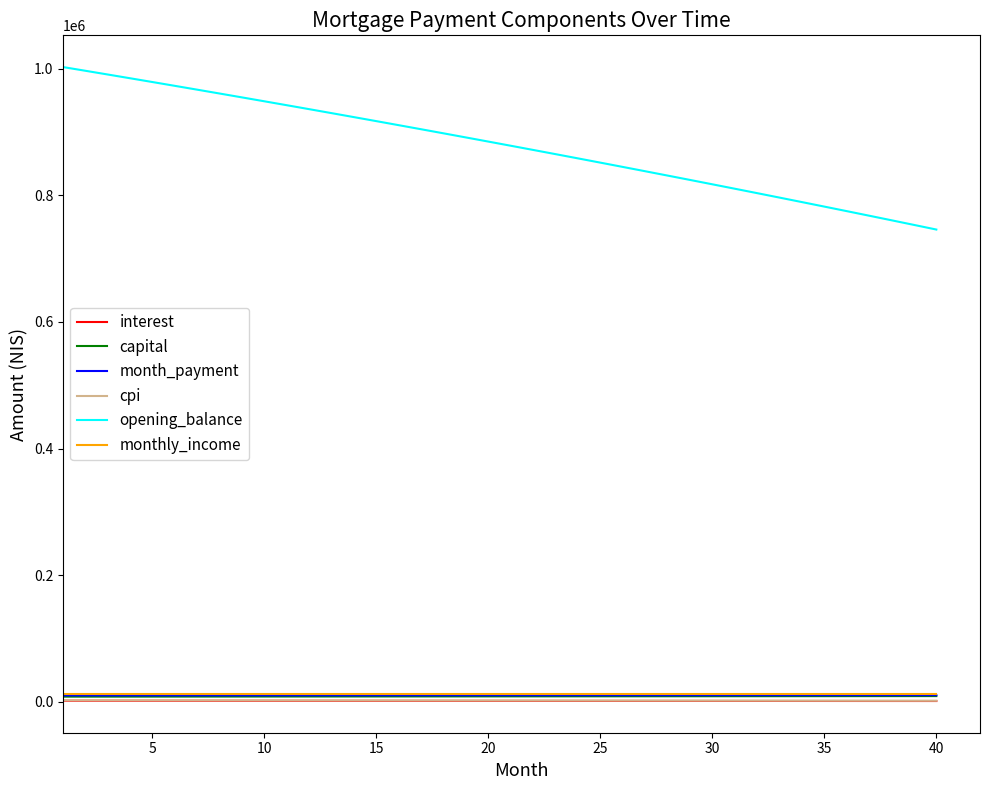

Which series has the widest spread of values?

opening_balance